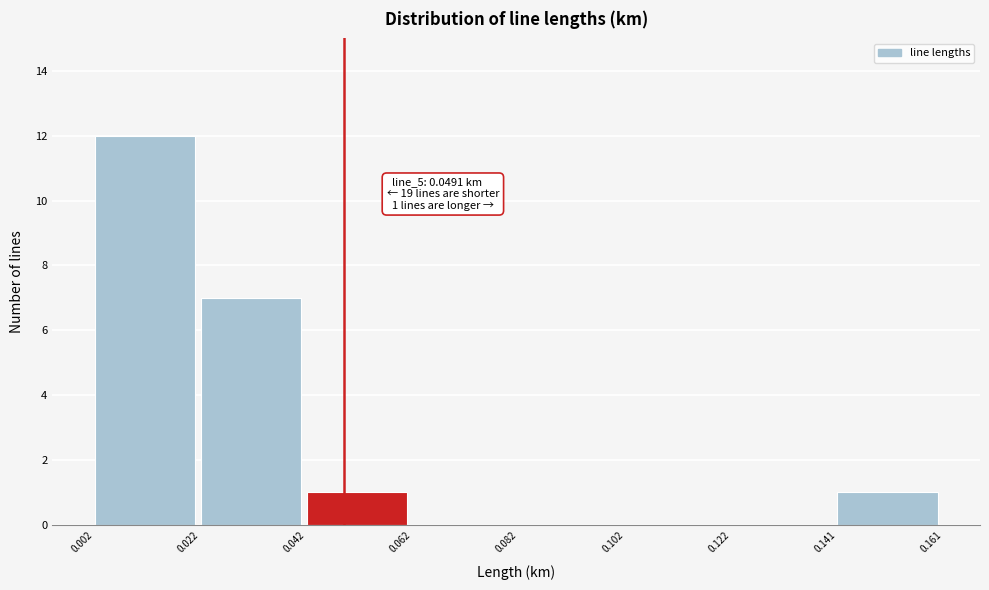

Over which range of the x-axis is the bar tallest?

0.002 to 0.022